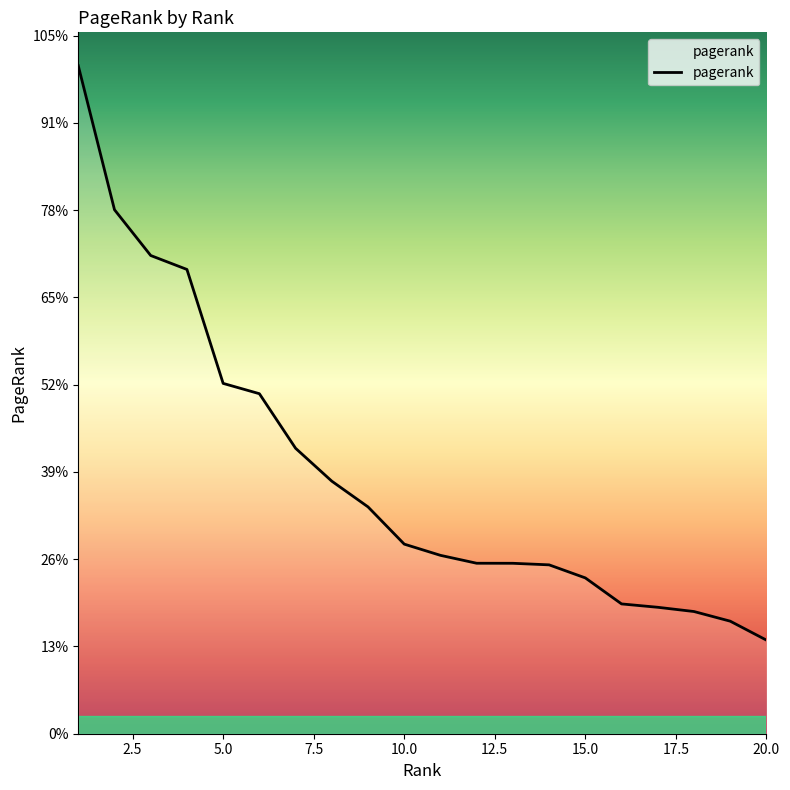

Does the chart have visible grid lines?

No